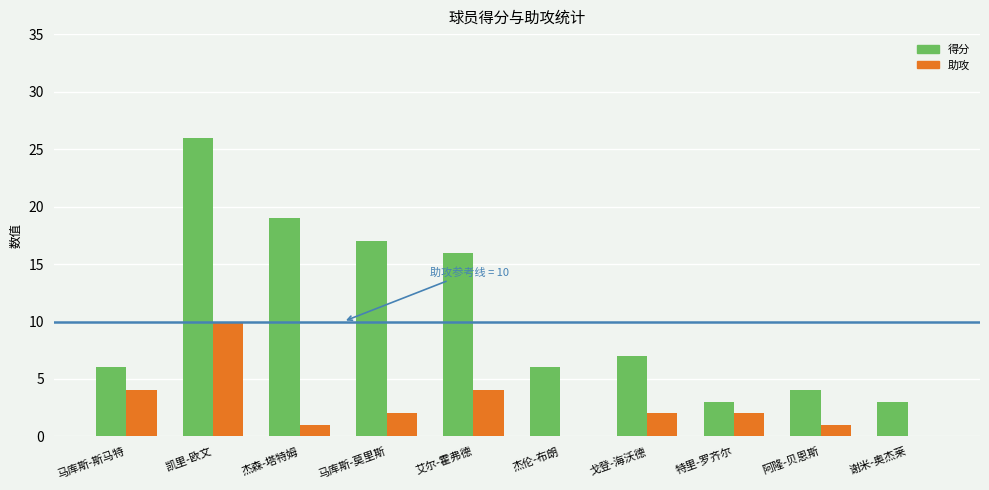

Count the number of data series in this chart.

2